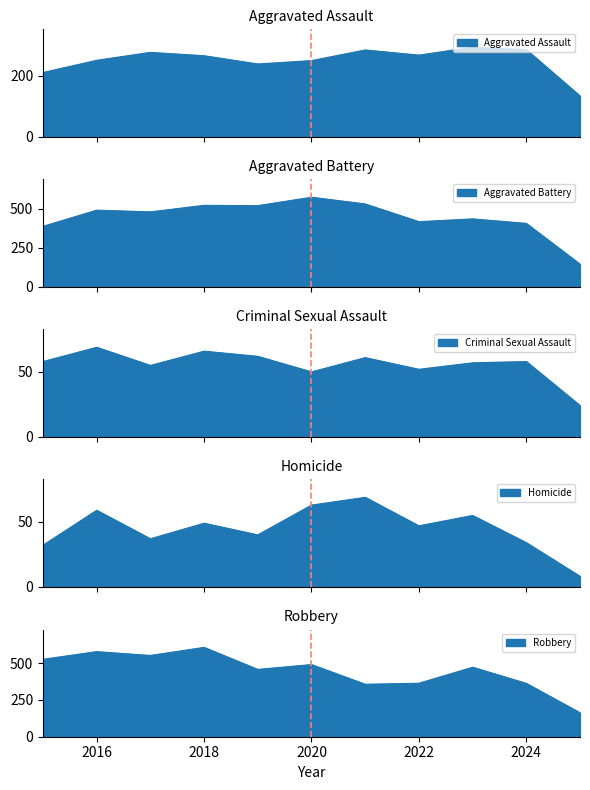

True or false: Aggravated Assault and Aggravated Battery cross at least once.

False